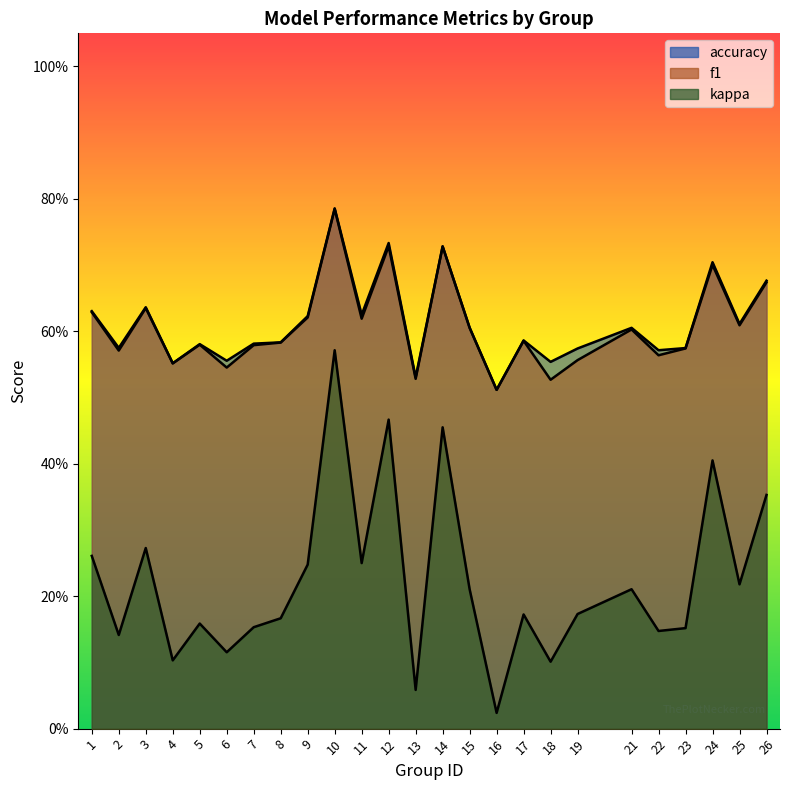

At how many categories does at least one series exceed 0?

25